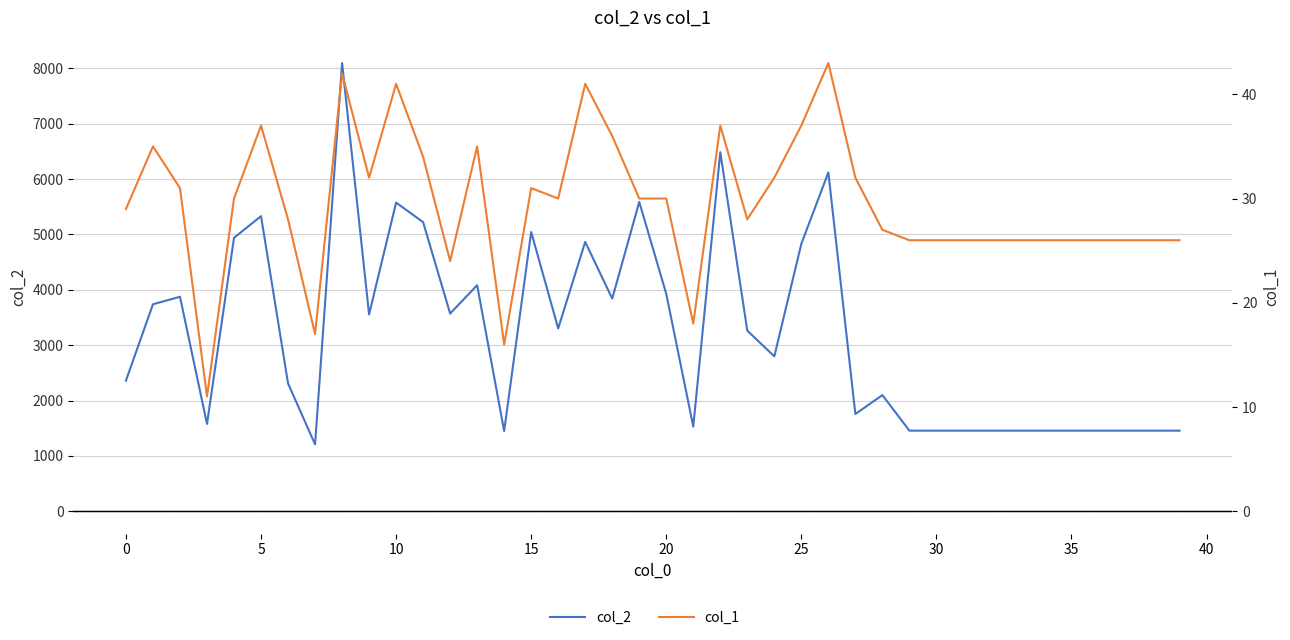

What is the greatest value displayed?

8096